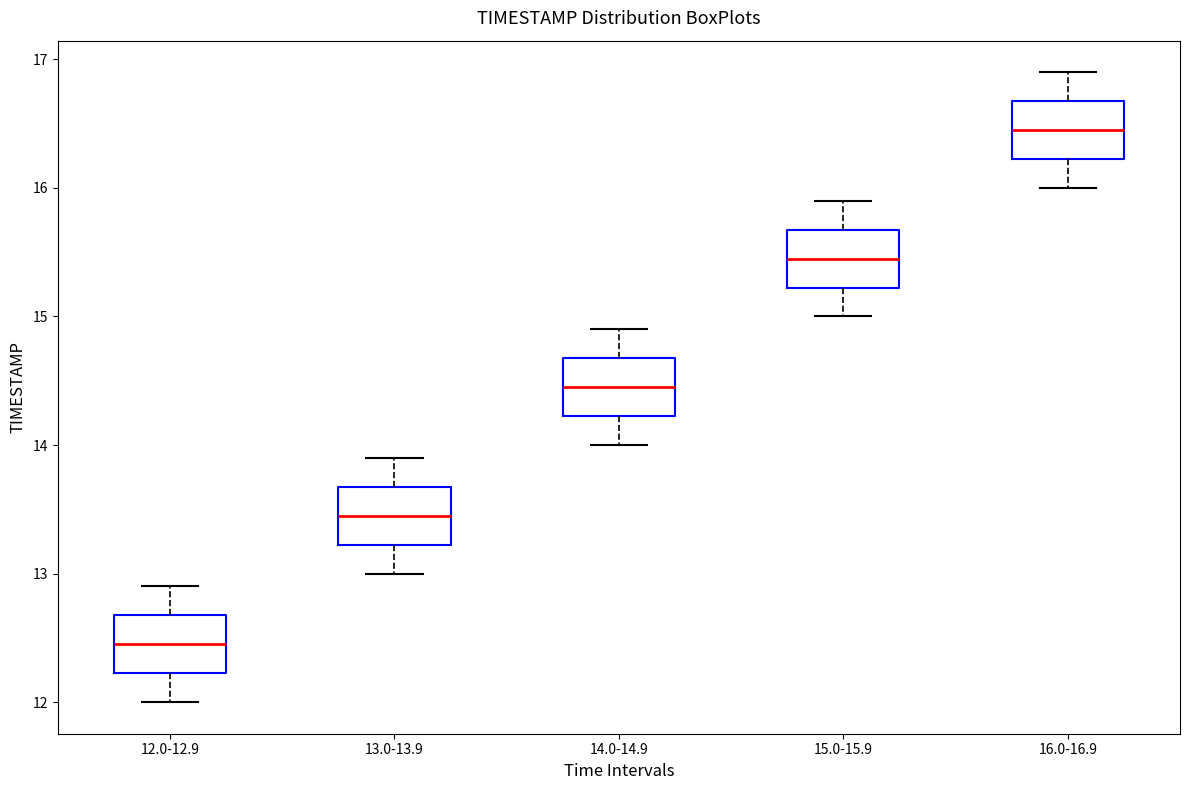

Where is the upper edge of the box for 14.0-14.9 on the y-axis? The values are not printed on the chart, so give them approximately, as read against the axis.

14.7